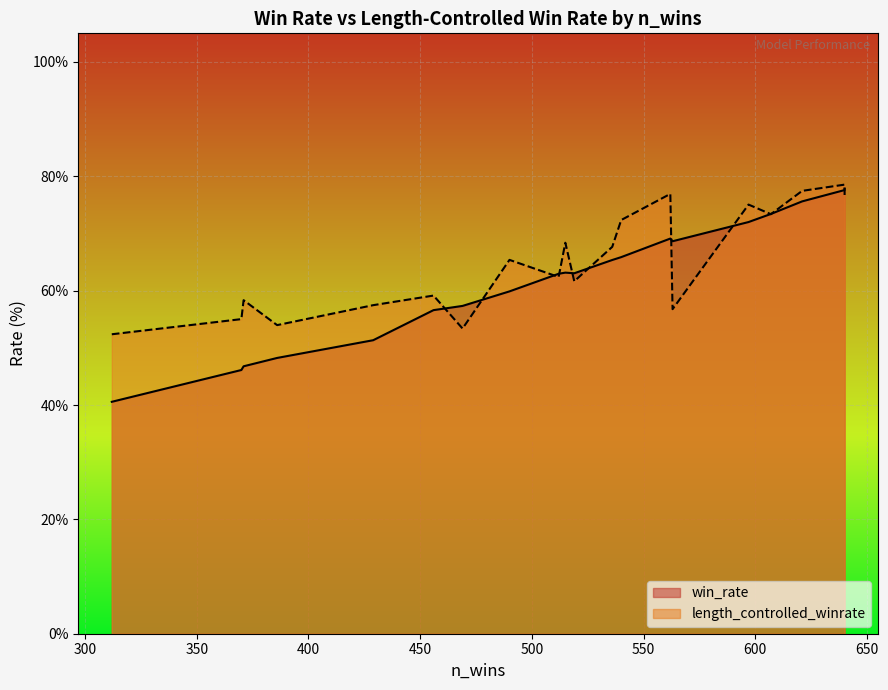

At gpt-4-turbo-2024-04-09, list the series in order from smallest to largest.

win_rate, length_controlled_winrate